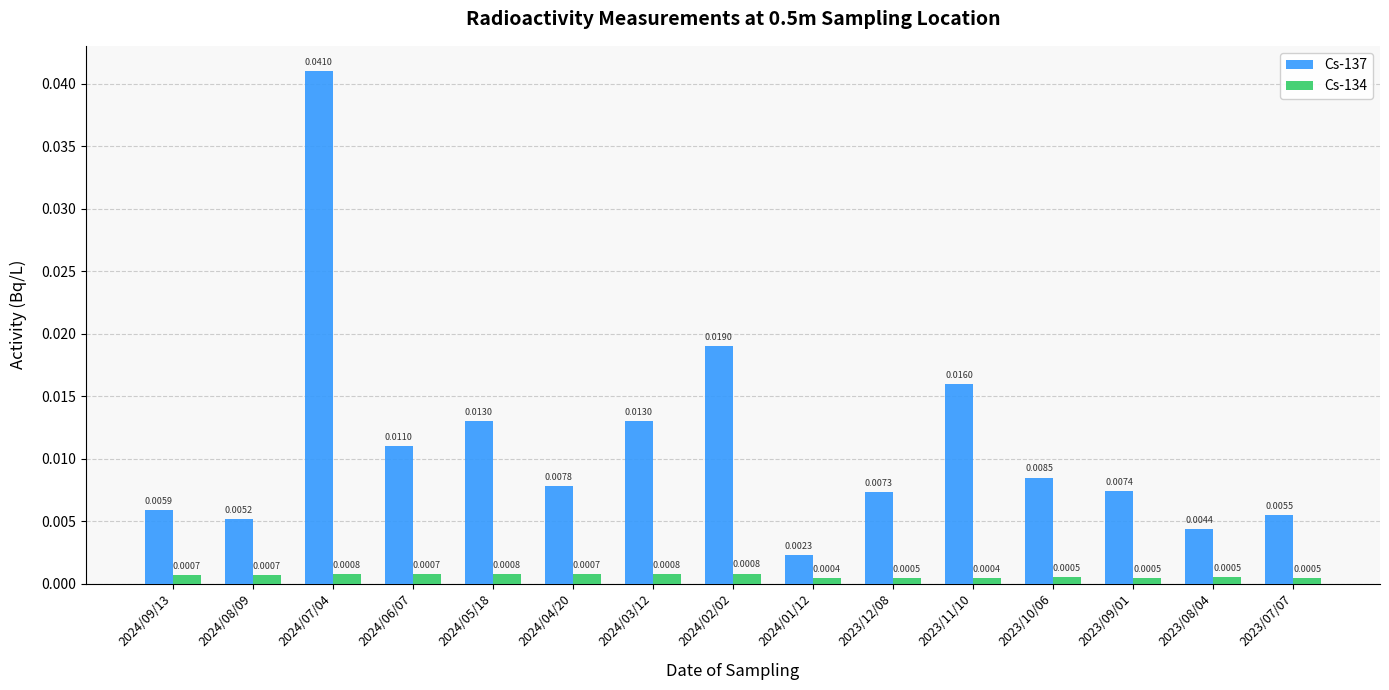

At which category is the sum across all series the highest?

2024/07/04